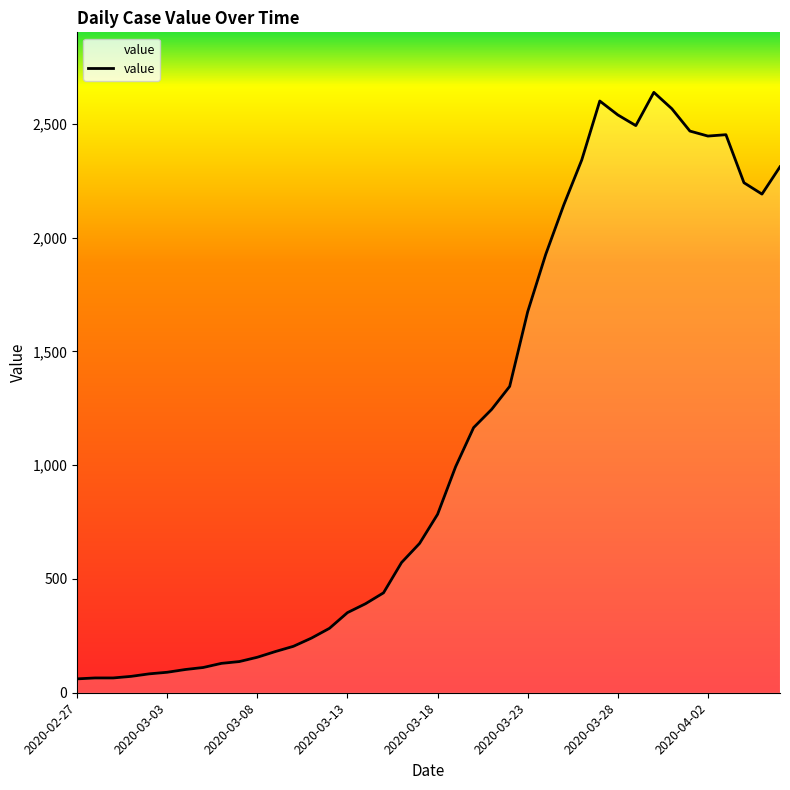

What is the difference between the maximum and second lowest values?

2573